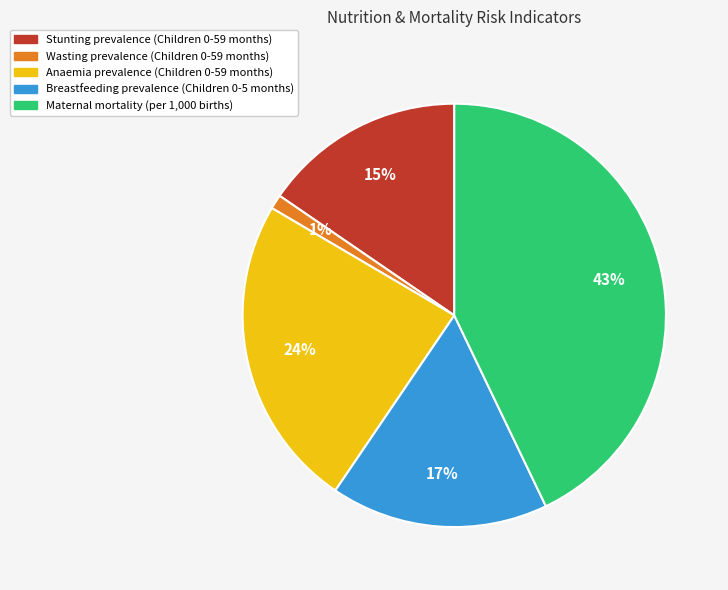

What percentage is the Wasting prevalence (Children 0-59 months) slice, to the nearest percent?

1%